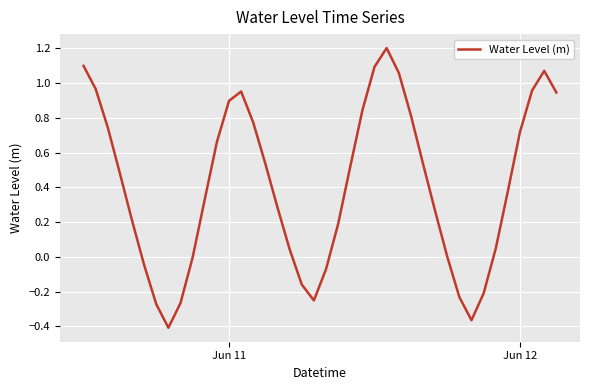

What is the greatest value displayed?

1.2